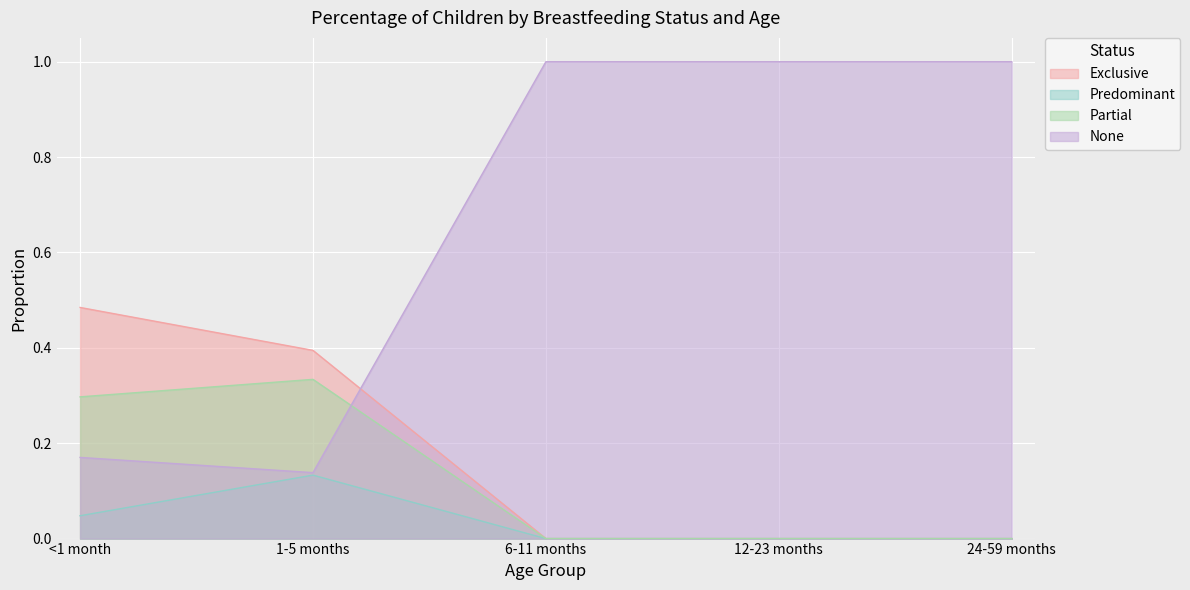

What position from the left is 12-23 months?

4